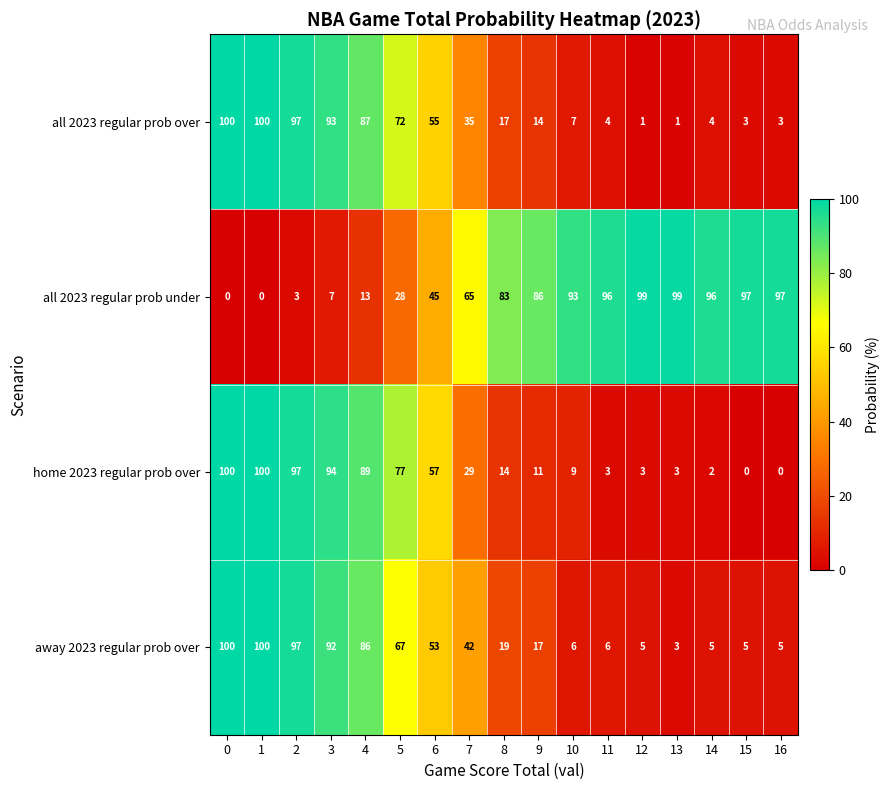

What is the greatest value displayed?

100